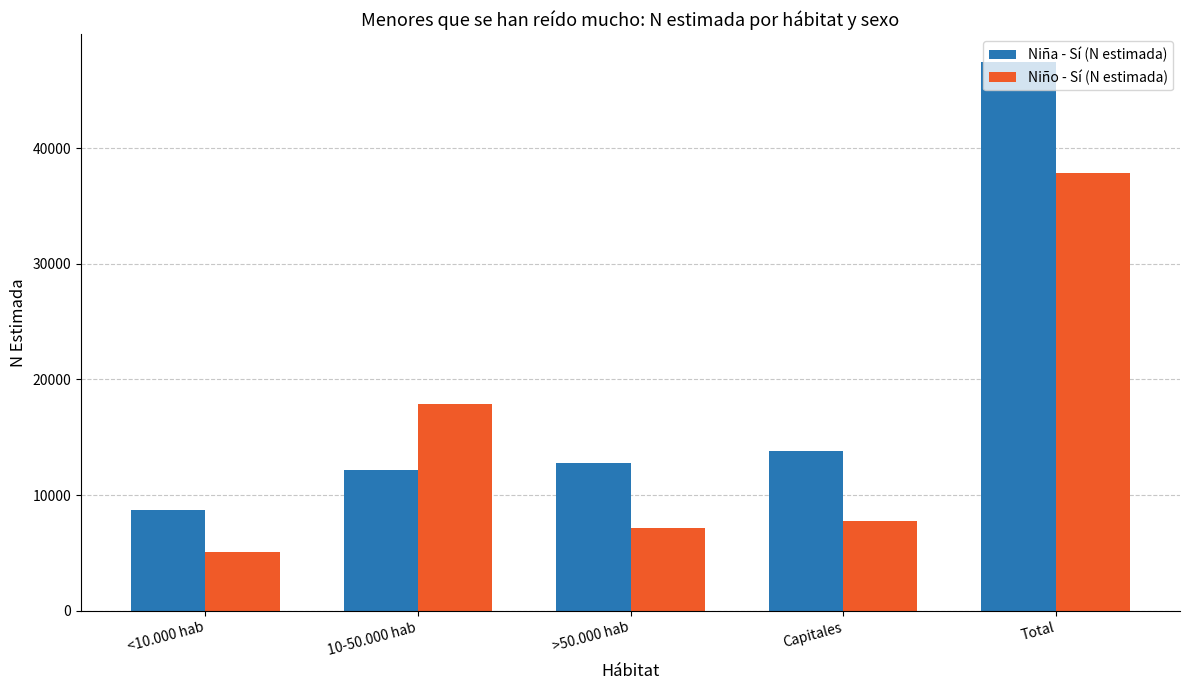

What is the sum of all Niña - Sí (N estimada) values?

94976